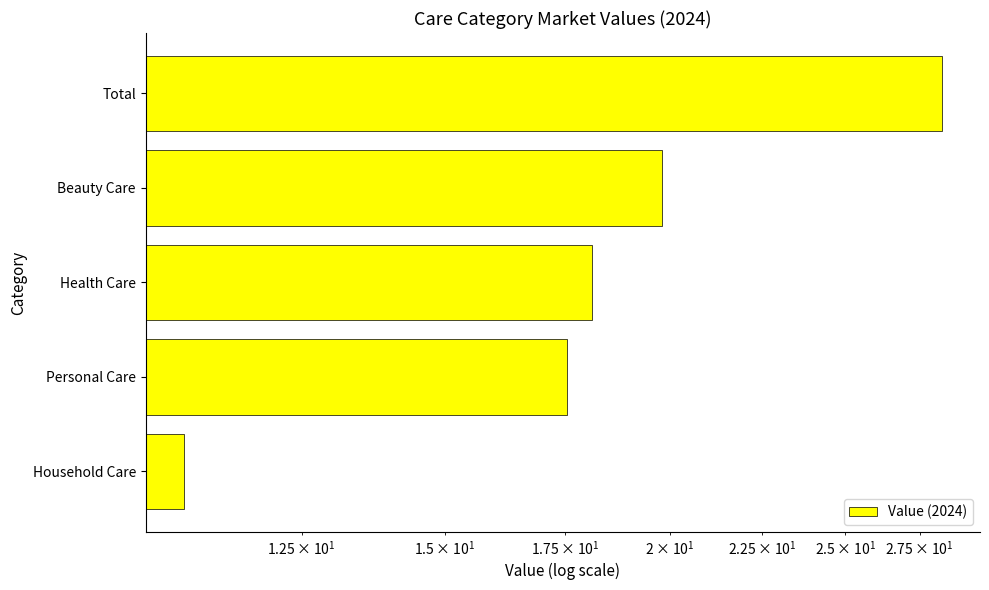

True or false: the data shows 29.2 at Beauty Care.

False